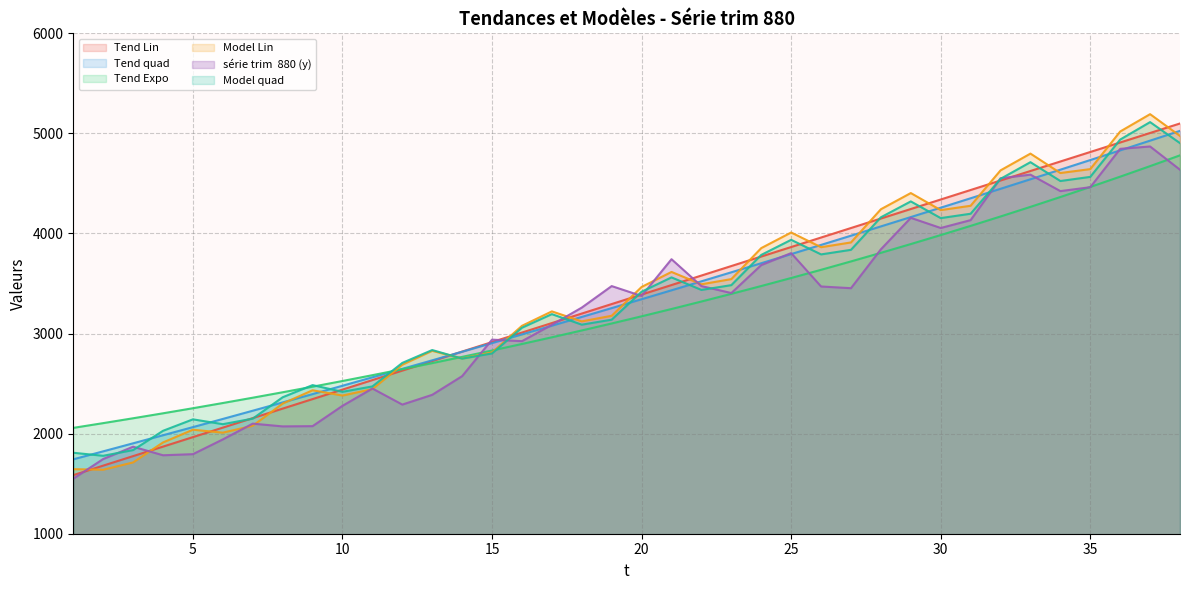

Between 21 and 13, which is larger?

21